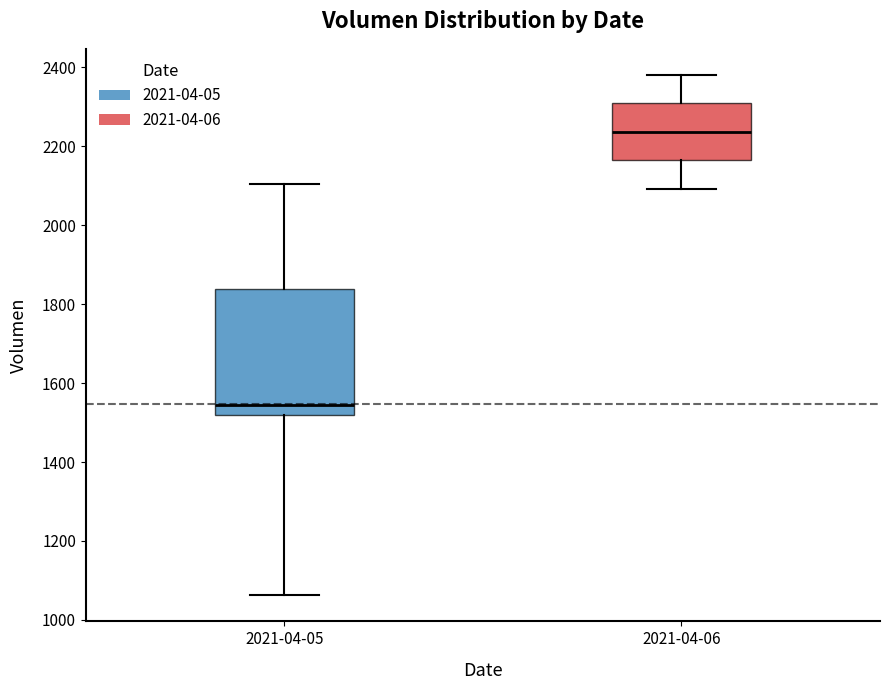

Which box's median line is the highest?

2021-04-06